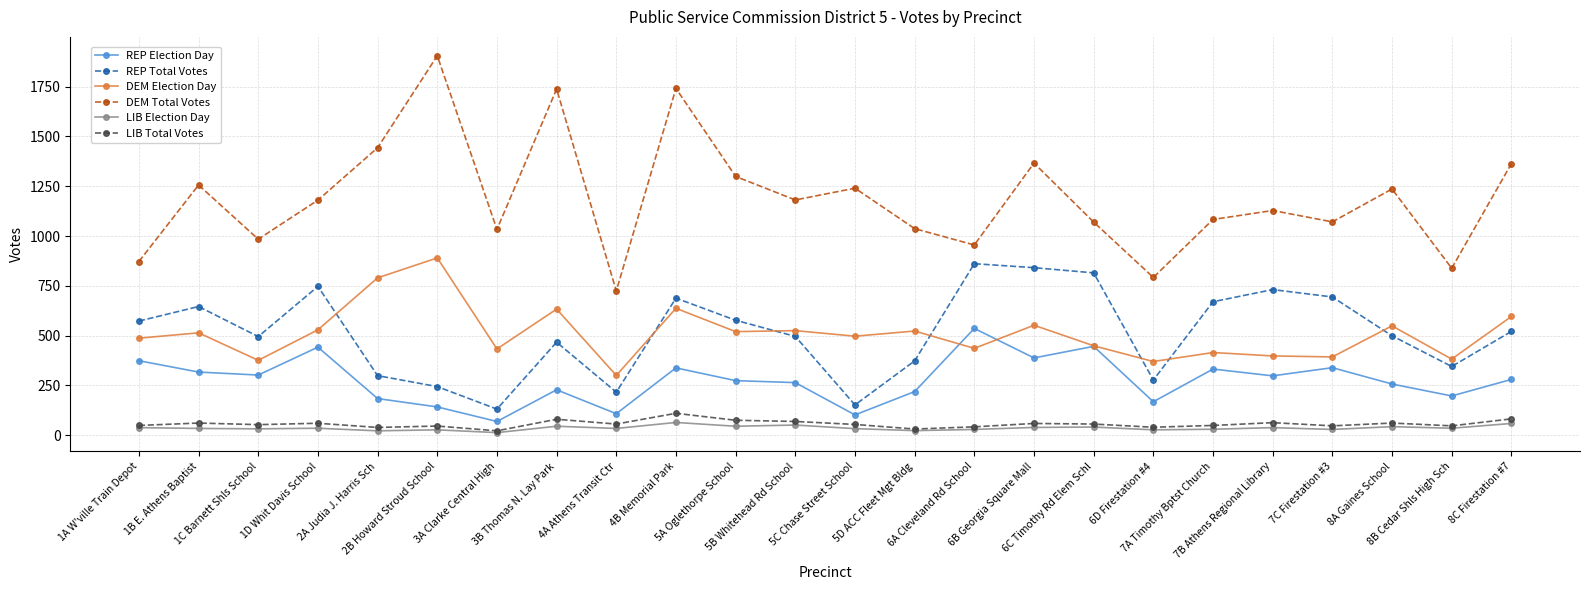

How many interior local peaks does the DEM Total Votes series have?

8